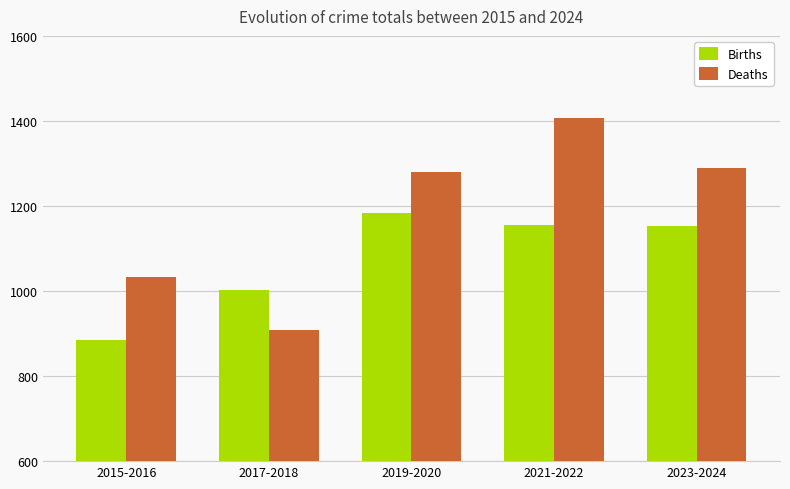

The Deaths series shows 1280 at 2019-2020. True or false?

True